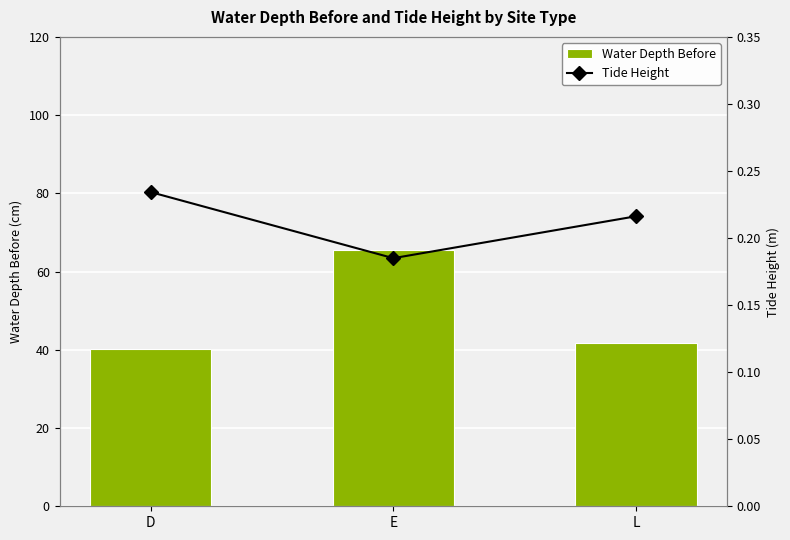

Reading right to left, what are all the values shown in this chart?

Water Depth Before: 41.8	65.5	40.3
Tide Height: 0.2	0.2	0.2